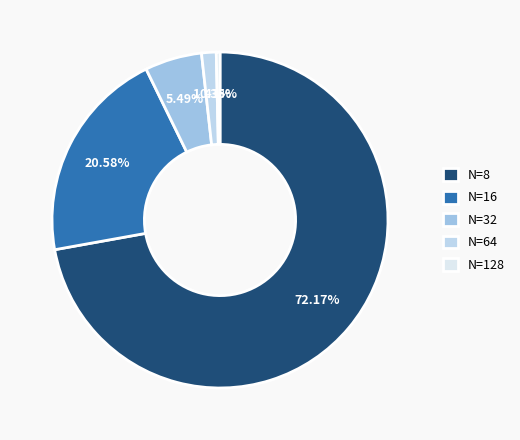

Rank the categories by value from highest to lowest.

N=8, N=16, N=32, N=64, N=128